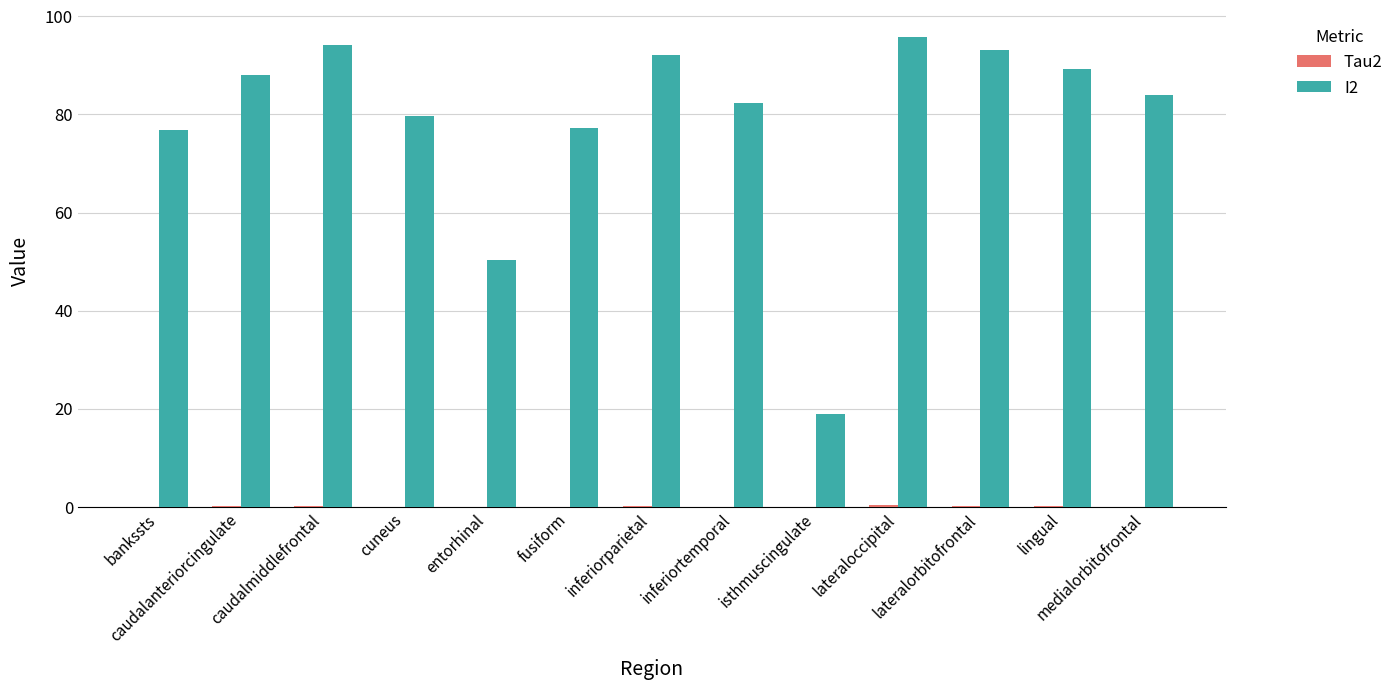

Is it true that I2 equals 62.1 at caudalmiddlefrontal?

False